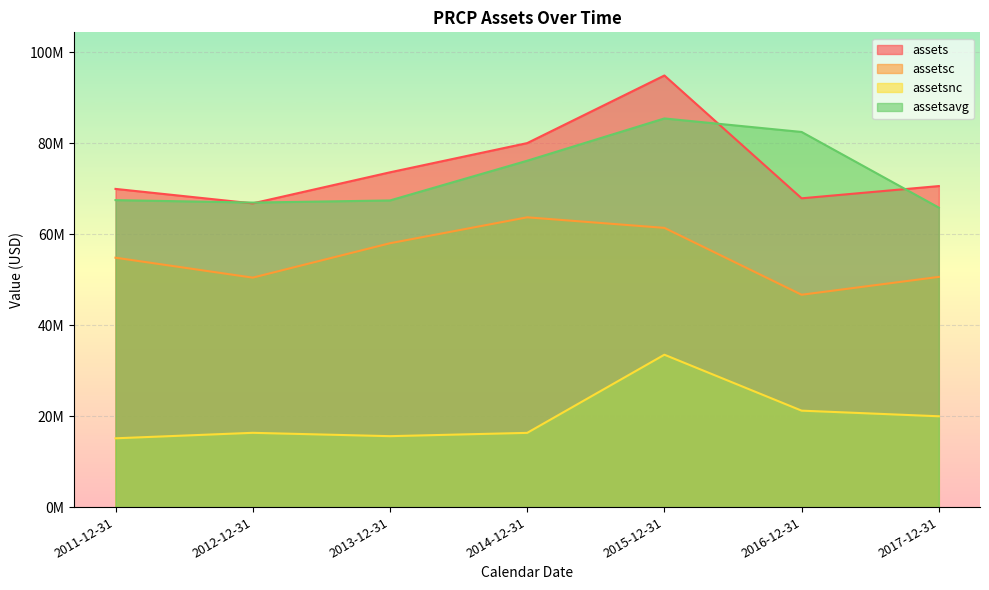

The assetsc series shows 99074286 at 2014-12-31. True or false?

False